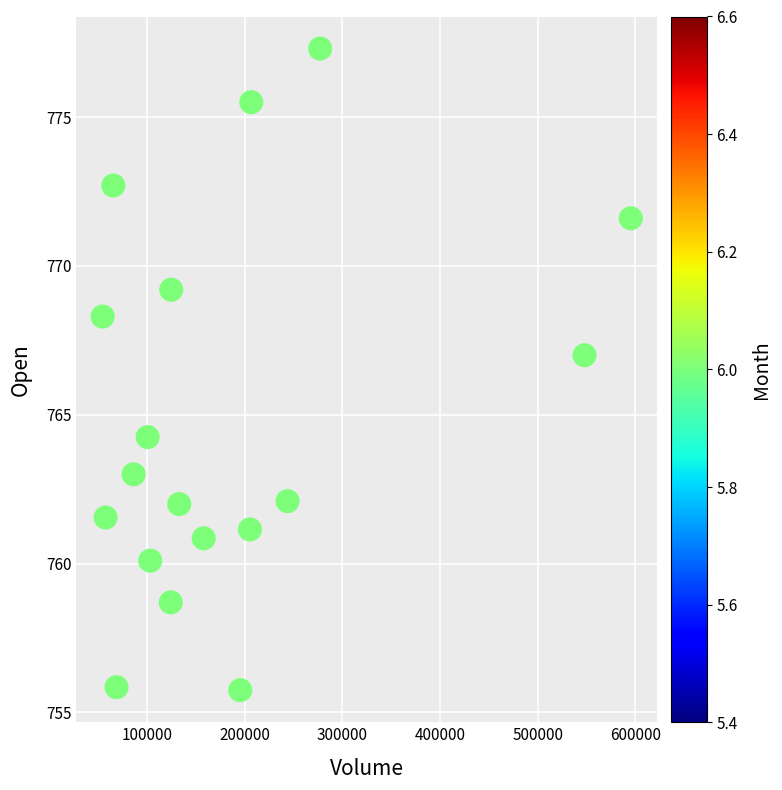

What Y value in the scatter plot is closest to 766?

767.0